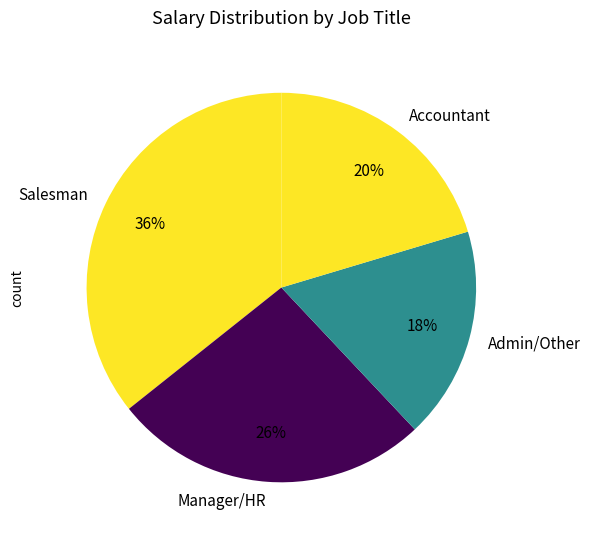

Is there a majority slice in this chart?

No